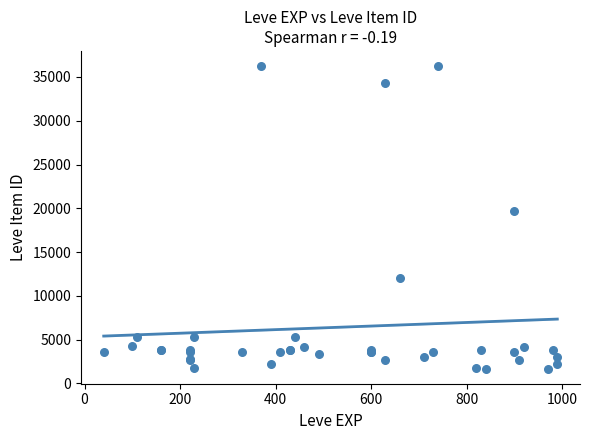

What Y value in the scatter plot is closest to 18967?

19744